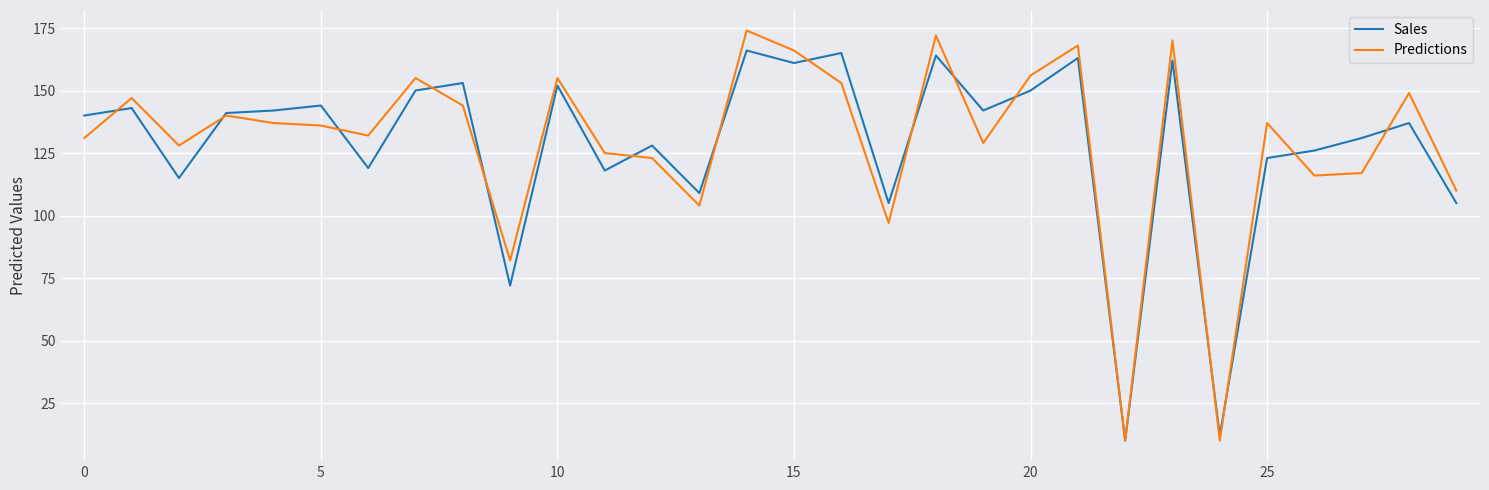

What is the maximum value shown in the chart?

174